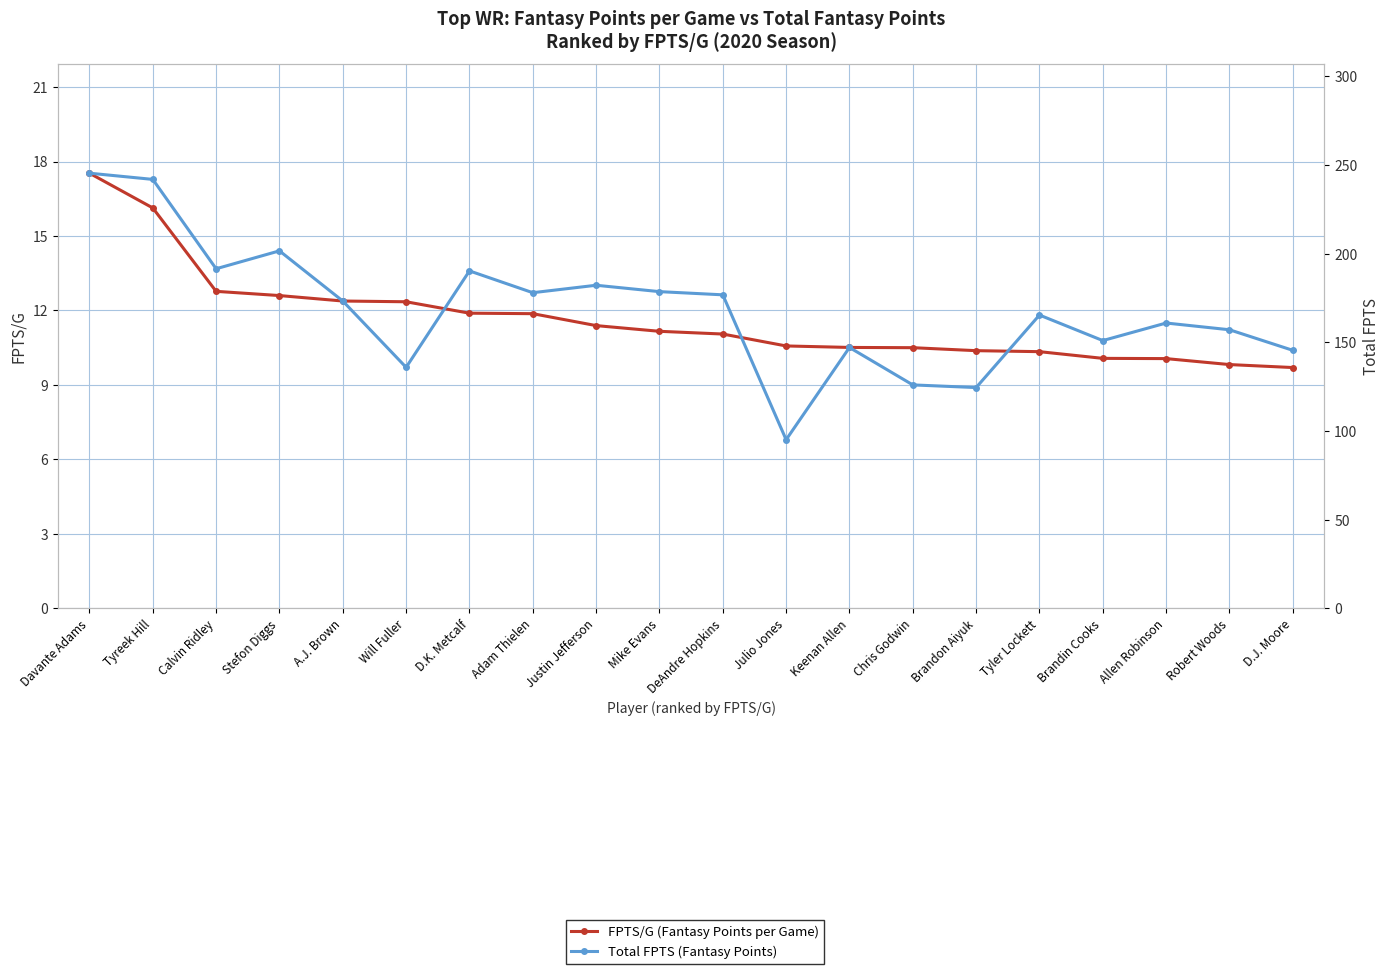

Between Justin Jefferson and A.J. Brown, which is larger?

A.J. Brown